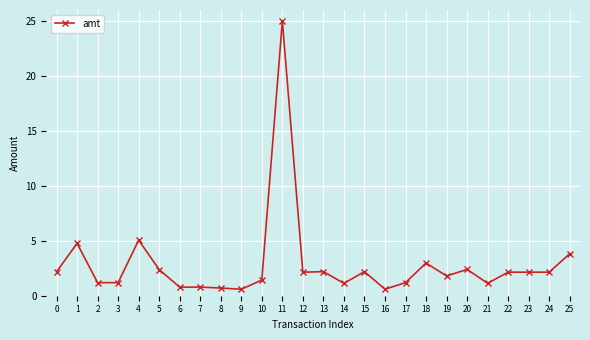

What is the change in value from 5 to 8?

-1.7